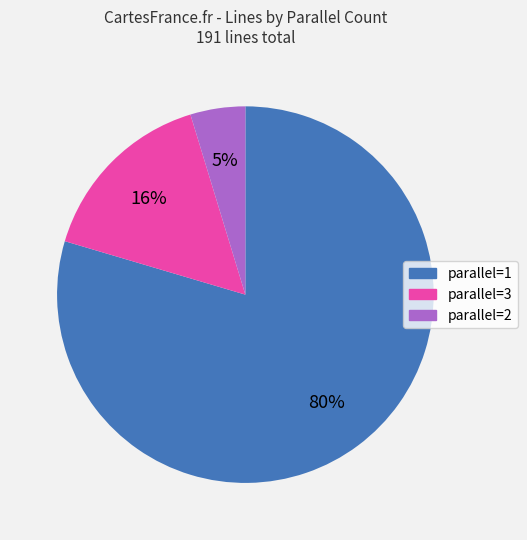

To the nearest percent, what portion does parallel=2 represent?

5%